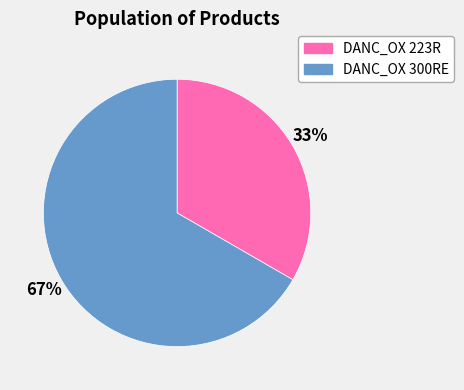

To the nearest percent, what portion does DANC_OX 223R represent?

33%